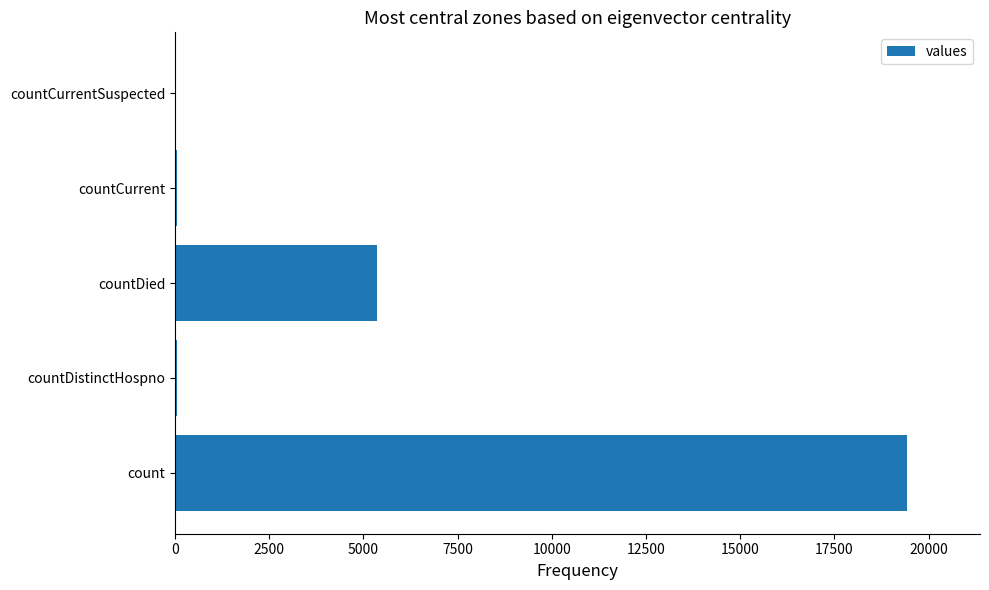

Where is the data nearest to the value 9710?

countDied